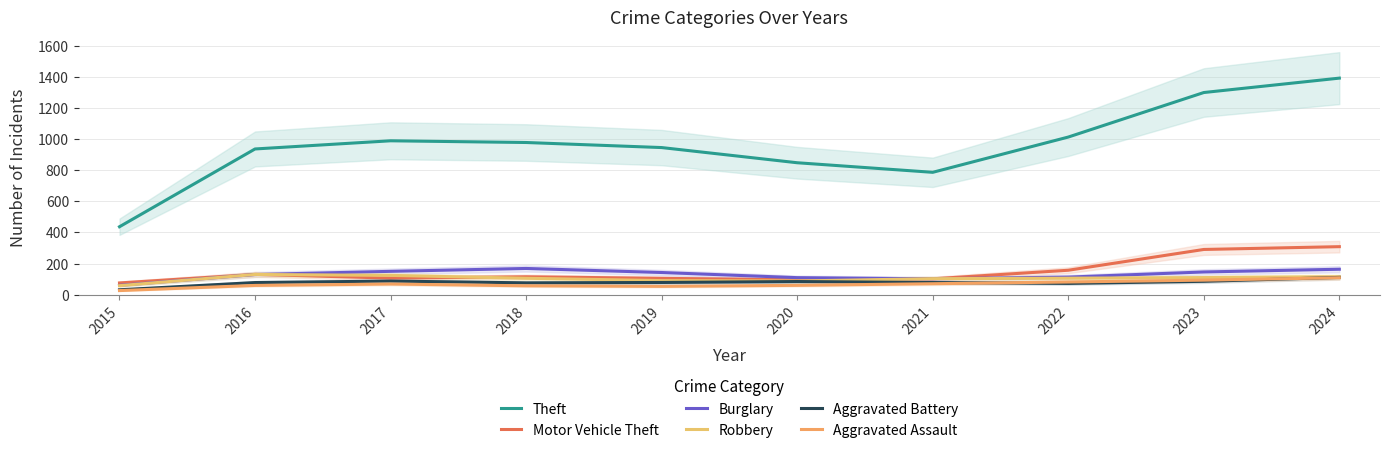

How many interior local peaks does the Theft series have?

1